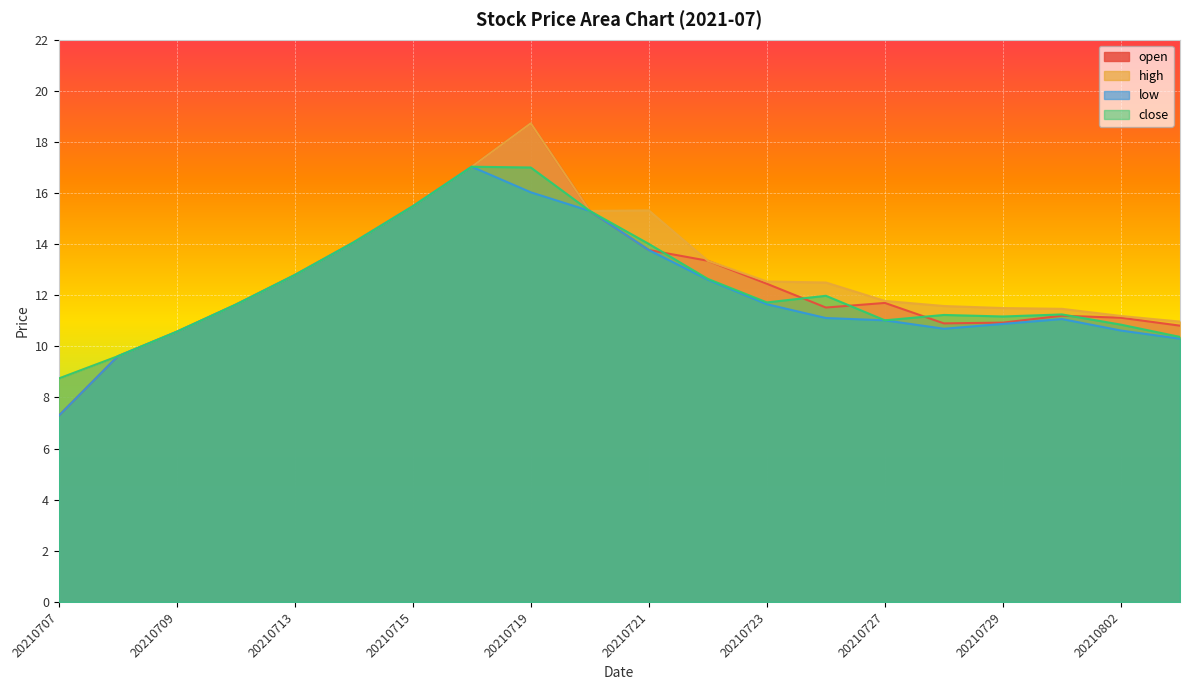

Reading left to right, extract all data points from this chart.

open: 7.3	9.6	10.6	11.6	12.8	14.1	15.5	17.0	18.7	15.3	13.8	13.3	12.4	11.5	11.7	10.9	10.9	11.2	11.1	10.8
high: 8.7	9.6	10.6	11.6	12.8	14.1	15.5	17.0	18.7	15.3	15.3	13.3	12.5	12.5	11.8	11.6	11.5	11.5	11.2	11.0
low: 7.3	9.6	10.6	11.6	12.8	14.1	15.5	17.0	16.0	15.3	13.8	12.6	11.7	11.1	11.0	10.7	10.9	11.1	10.6	10.3
close: 8.7	9.6	10.6	11.6	12.8	14.1	15.5	17.0	17.0	15.3	14.0	12.6	11.7	12.0	11.0	11.2	11.2	11.2	10.8	10.4